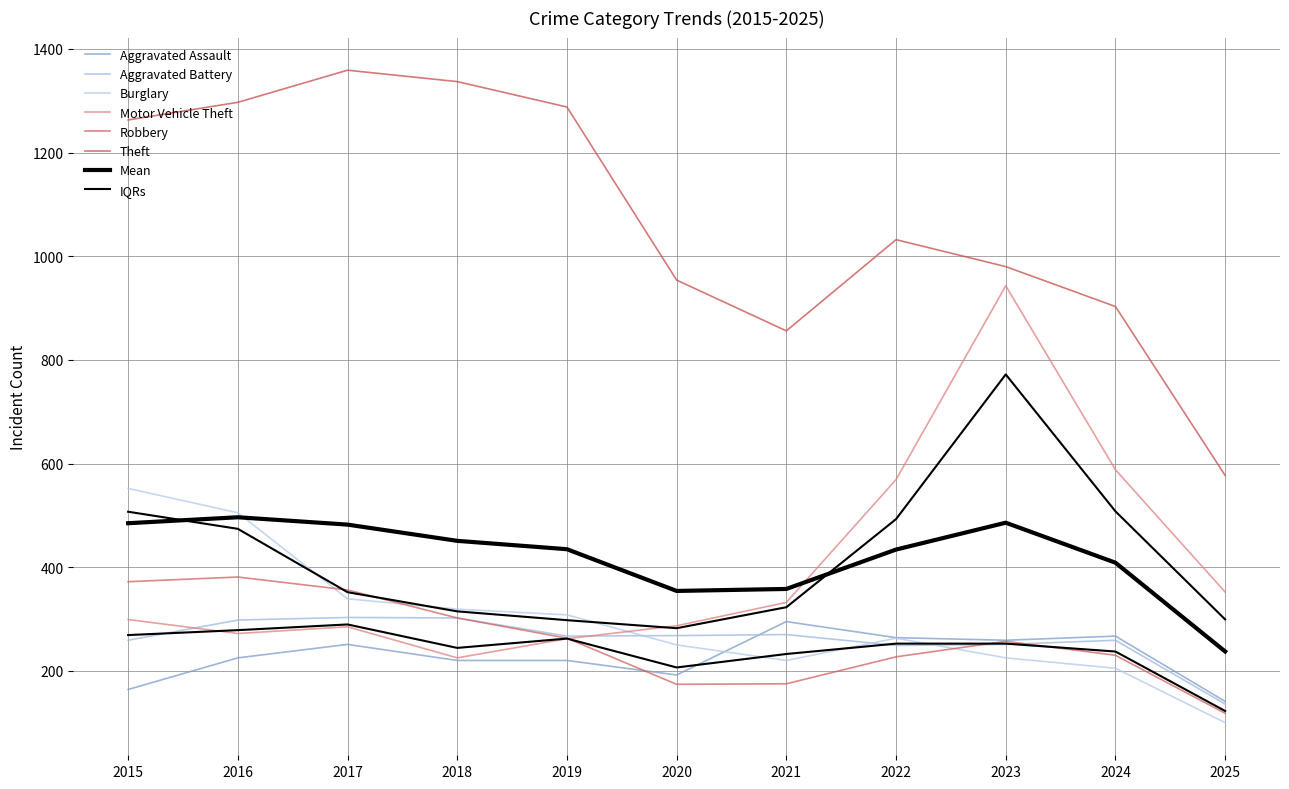

What is the average value of the Theft series?

1077